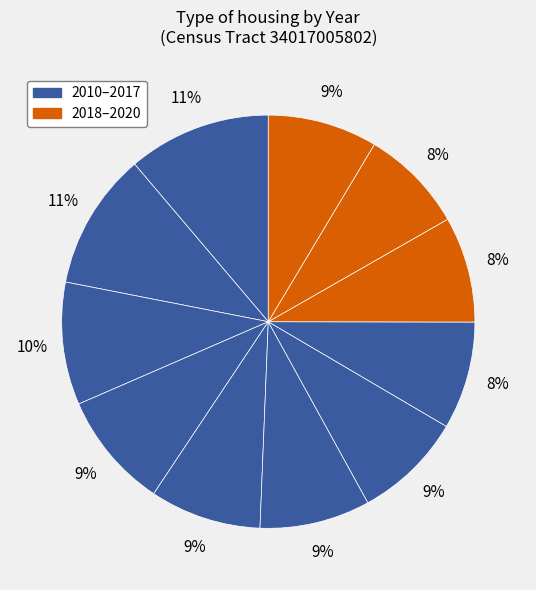

Rank the categories by value from lowest to highest.

2019, 2018, 2017, 2016, 2020, 2015, 2014, 2013, 2012, 2011, 2010